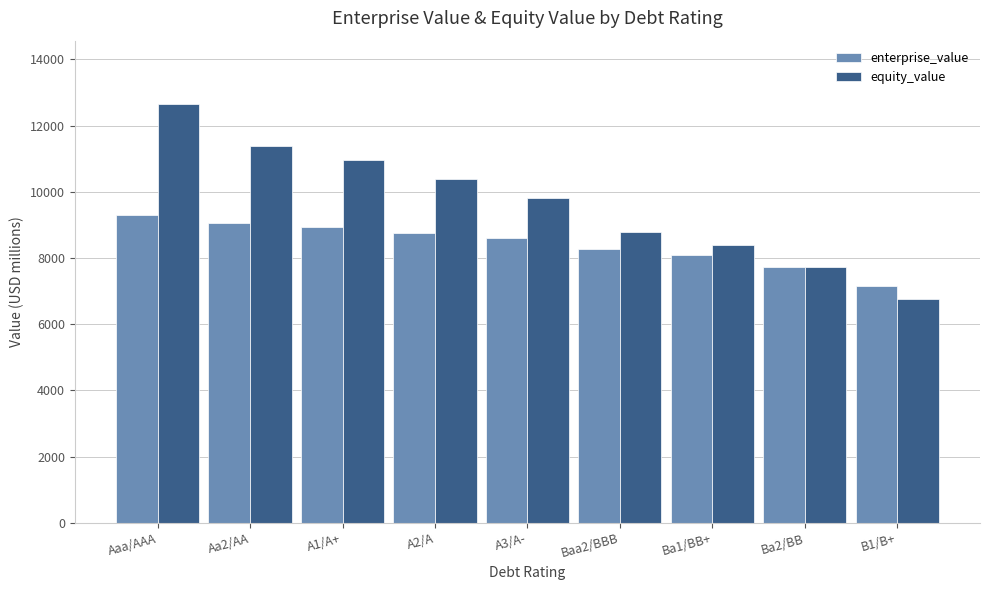

Is the value of enterprise_value at B1/B+ greater than the value of equity_value at Ba1/BB+?

No